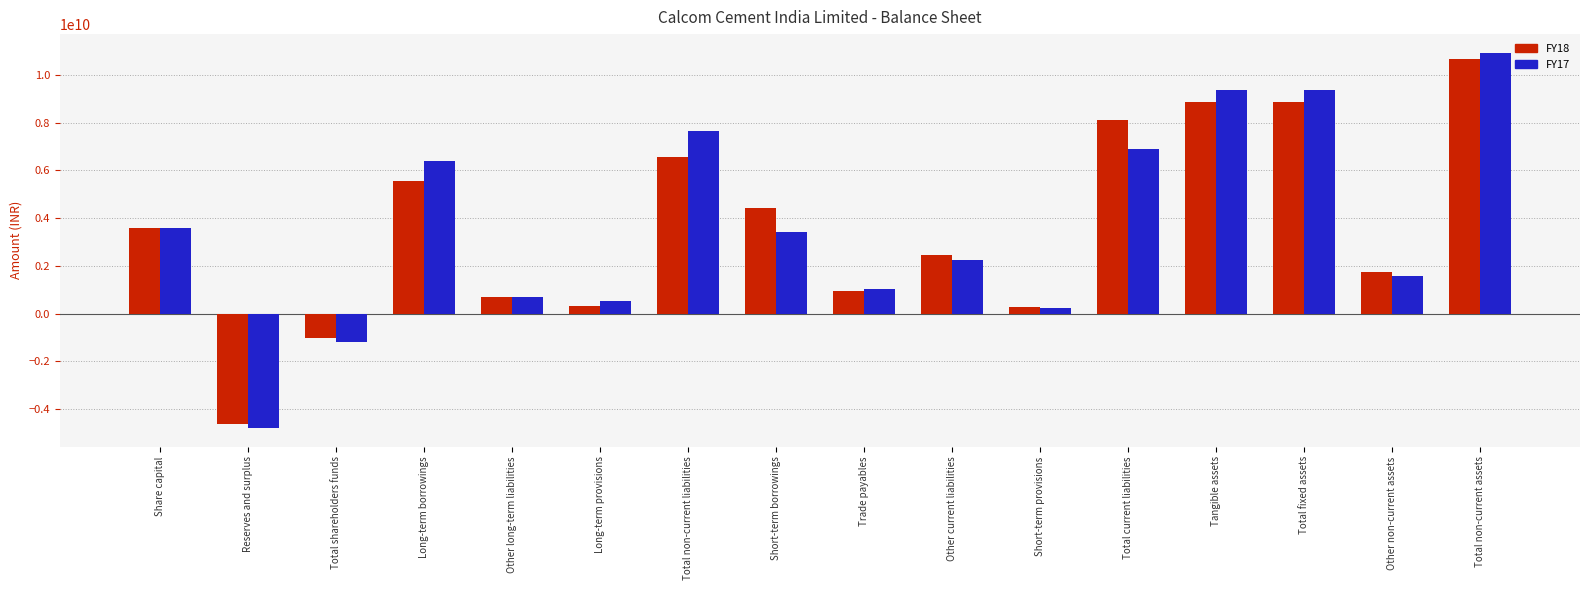

Which series has the largest range (max minus min)?

FY17